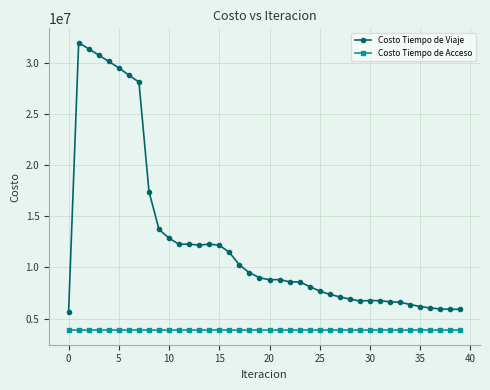

What is the difference between the maximum and minimum values in the Costo Tiempo de Viaje series?

26262822.2